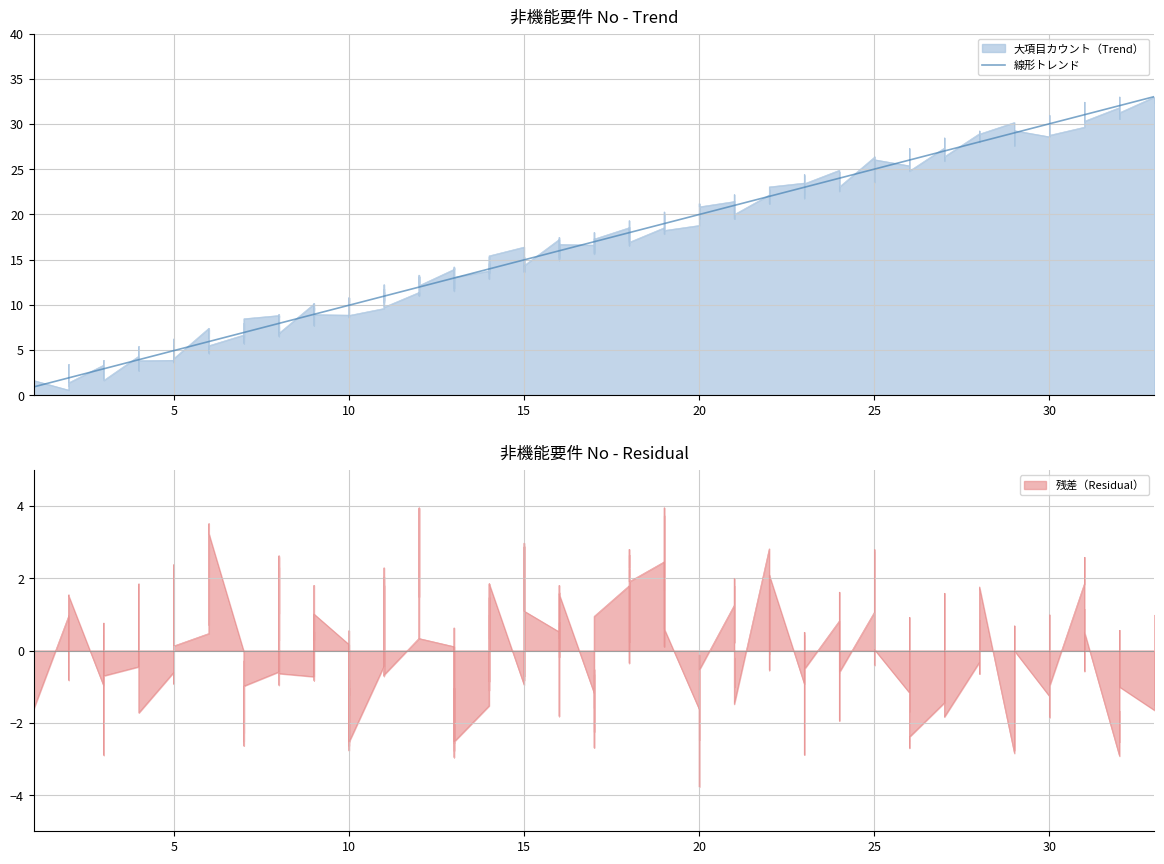

Rank the categories by 残差（Residual） value from lowest to highest.

7, 20, 3, 10, 13, 17, 23, 26, 29, 32, 1, 4, 9, 14, 16, 21, 24, 27, 30, 33, 2, 5, 8, 11, 15, 18, 22, 25, 28, 31, 6, 12, 19